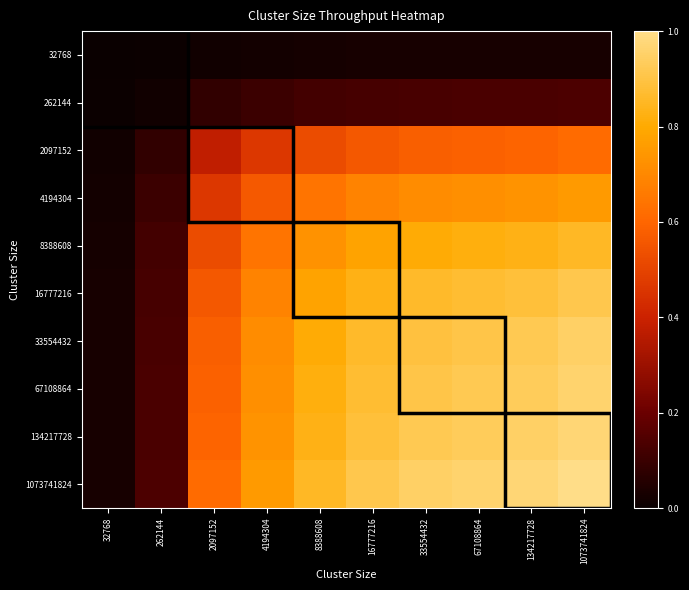

Reading left to right, what are all the values shown in this chart?

32768: 32768=0.0	262144=0.0	2097152=0.0	4194304=0.0	8388608=0.0	16777216=0.0	33554432=0.0	67108864=0.0	134217728=0.0	1073741824=0.0
262144: 32768=0.0	262144=0.0	2097152=0.1	4194304=0.1	8388608=0.1	16777216=0.1	33554432=0.1	67108864=0.1	134217728=0.1	1073741824=0.1
2097152: 32768=0.0	262144=0.1	2097152=0.4	4194304=0.5	8388608=0.5	16777216=0.6	33554432=0.6	67108864=0.6	134217728=0.6	1073741824=0.6
4194304: 32768=0.0	262144=0.1	2097152=0.5	4194304=0.6	8388608=0.6	16777216=0.7	33554432=0.7	67108864=0.7	134217728=0.7	1073741824=0.8
8388608: 32768=0.0	262144=0.1	2097152=0.5	4194304=0.6	8388608=0.7	16777216=0.8	33554432=0.8	67108864=0.8	134217728=0.8	1073741824=0.9
16777216: 32768=0.0	262144=0.1	2097152=0.6	4194304=0.7	8388608=0.8	16777216=0.8	33554432=0.9	67108864=0.9	134217728=0.9	1073741824=0.9
33554432: 32768=0.0	262144=0.1	2097152=0.6	4194304=0.7	8388608=0.8	16777216=0.9	33554432=0.9	67108864=0.9	134217728=0.9	1073741824=0.9
67108864: 32768=0.0	262144=0.1	2097152=0.6	4194304=0.7	8388608=0.8	16777216=0.9	33554432=0.9	67108864=0.9	134217728=0.9	1073741824=1.0
134217728: 32768=0.0	262144=0.1	2097152=0.6	4194304=0.7	8388608=0.8	16777216=0.9	33554432=0.9	67108864=0.9	134217728=0.9	1073741824=1.0
1073741824: 32768=0.0	262144=0.1	2097152=0.6	4194304=0.8	8388608=0.9	16777216=0.9	33554432=0.9	67108864=1.0	134217728=1.0	1073741824=1.0